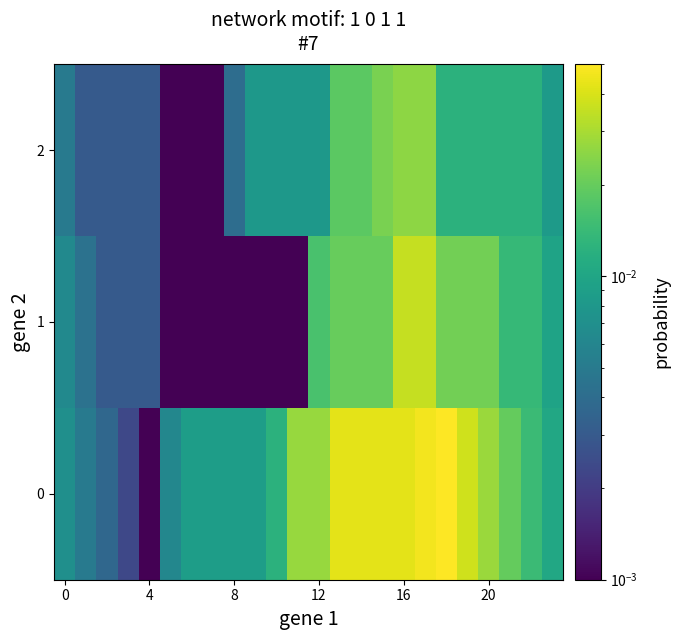

At how many categories does at least one series exceed 0?

24